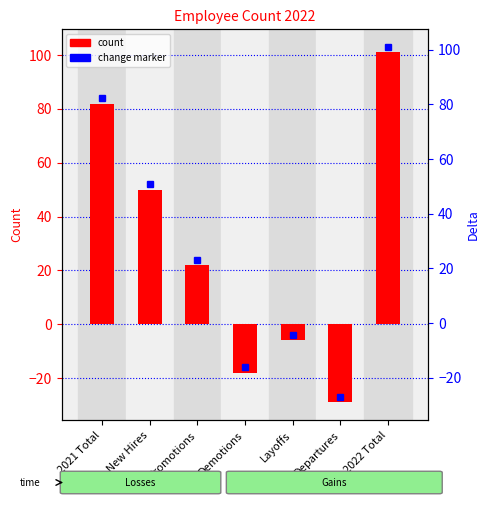

Where is the data nearest to the value 36?

New Hires